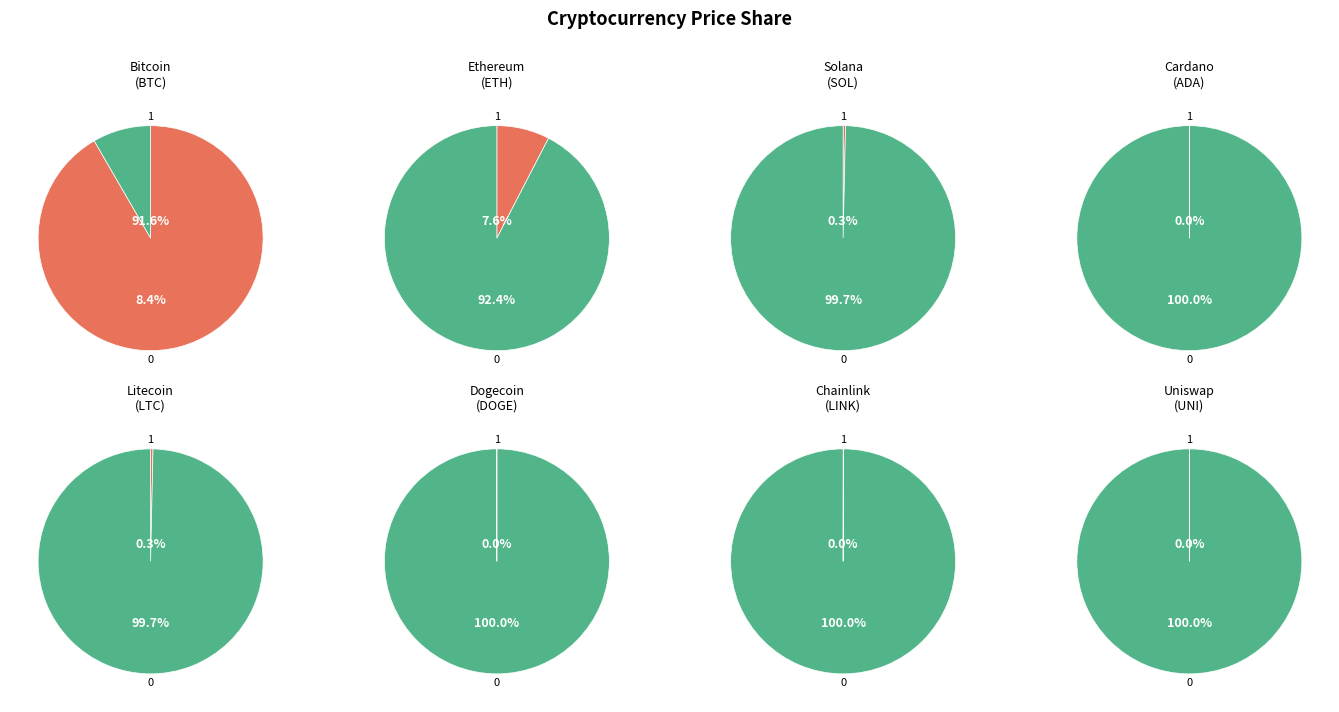

Combined, what portion of the pie is sol and eth?

7.9%